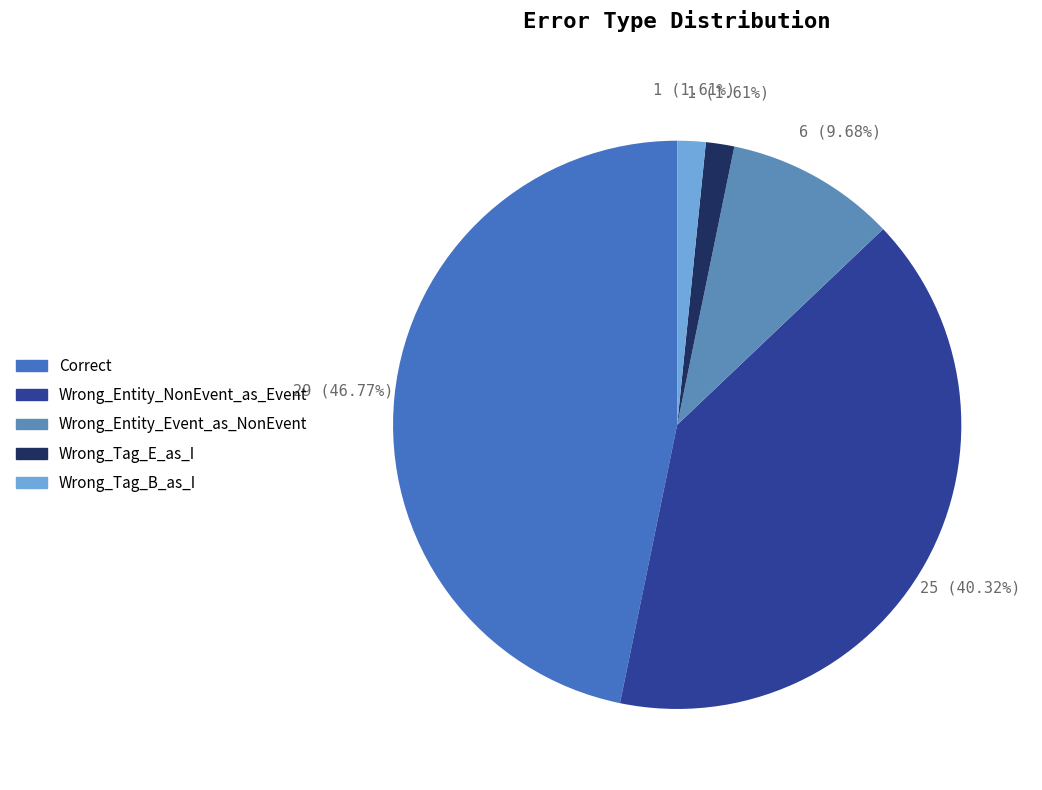

How many slices are in this pie chart?

5